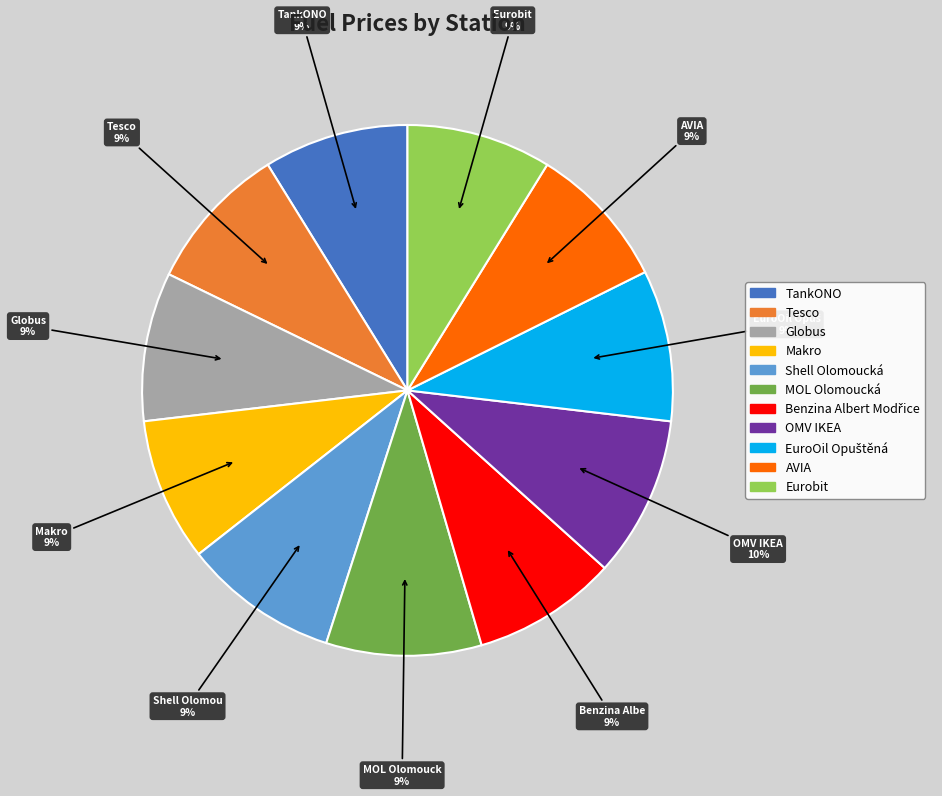

To the nearest percent, what is the combined percentage of Eurobit and Makro?

18%